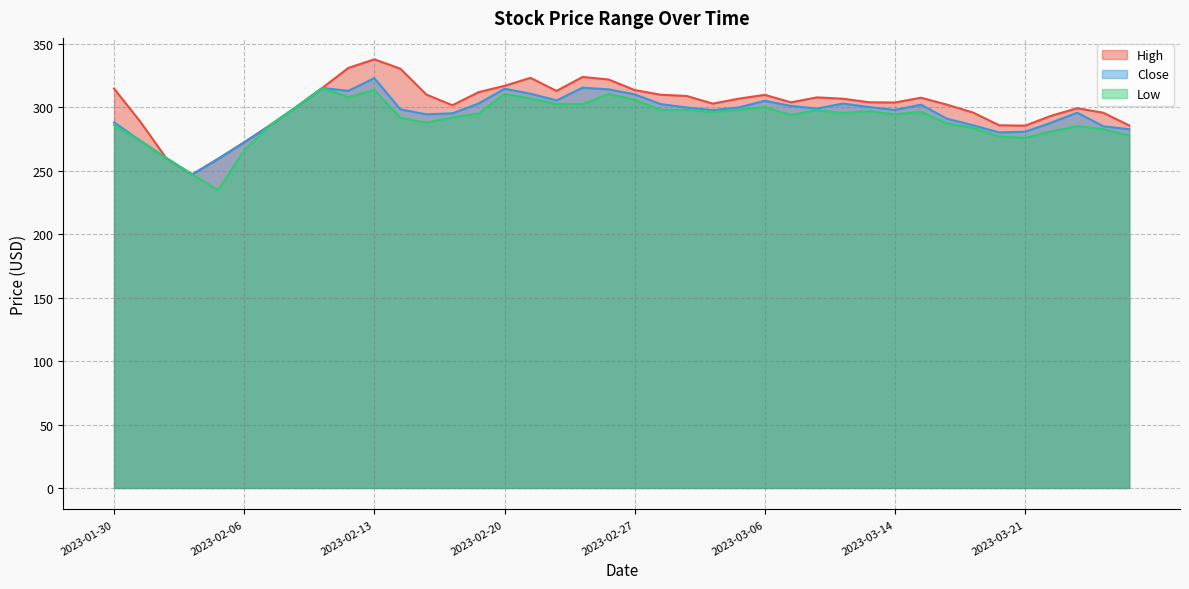

Which label corresponds to the smallest value in the chart?

2023-02-03